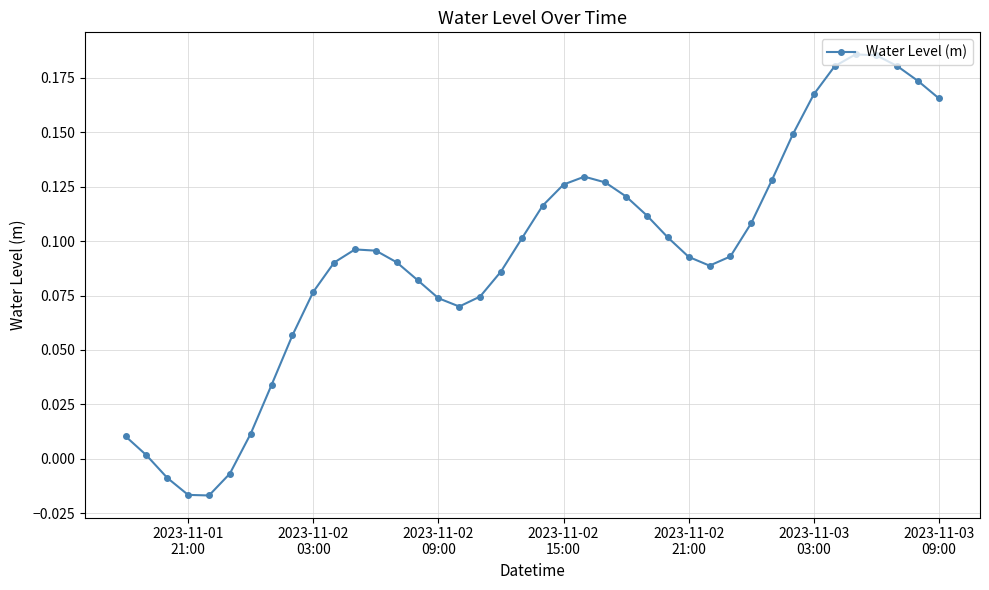

What is the sum of all values?

3.7